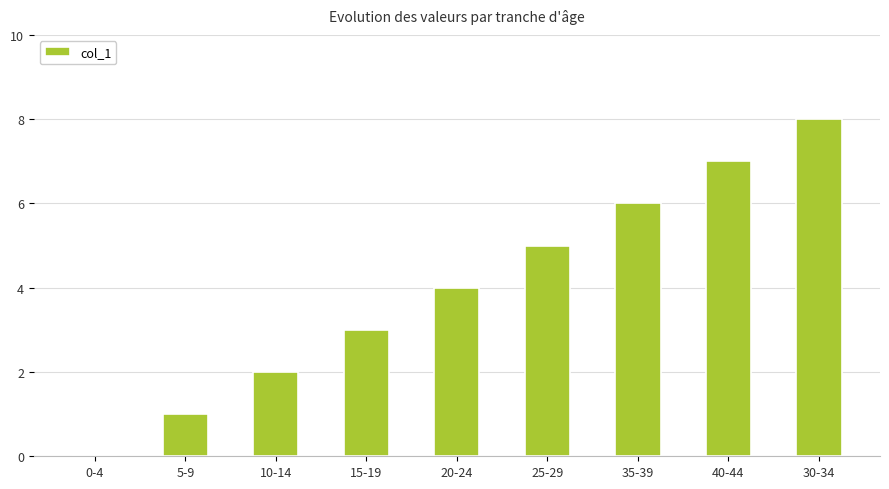

Reading left to right, extract all data points from this chart.

0-4=0	5-9=1	10-14=2	15-19=3	20-24=4	25-29=5	35-39=6	40-44=7	30-34=8